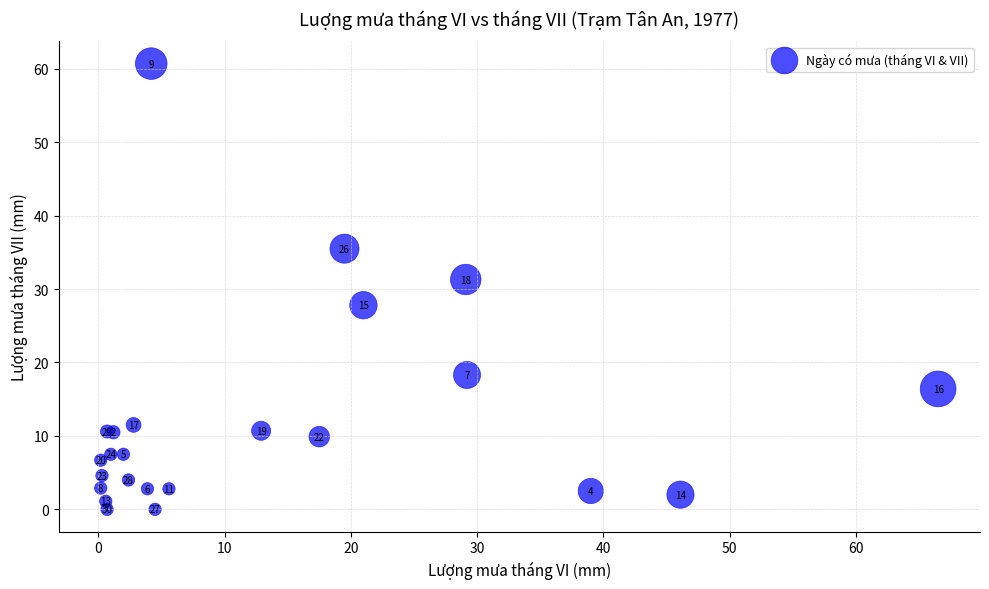

What Y value in the scatter plot is closest to 30?

31.3